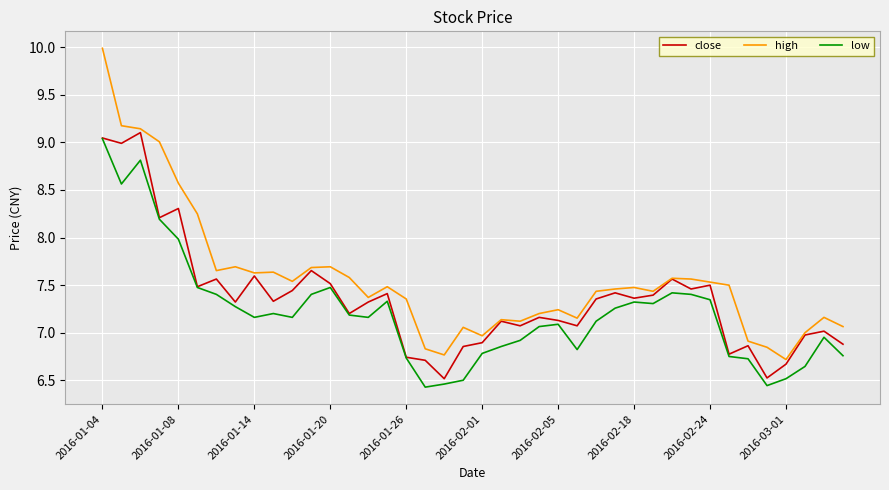

What is the highest value of the high series?

10.0